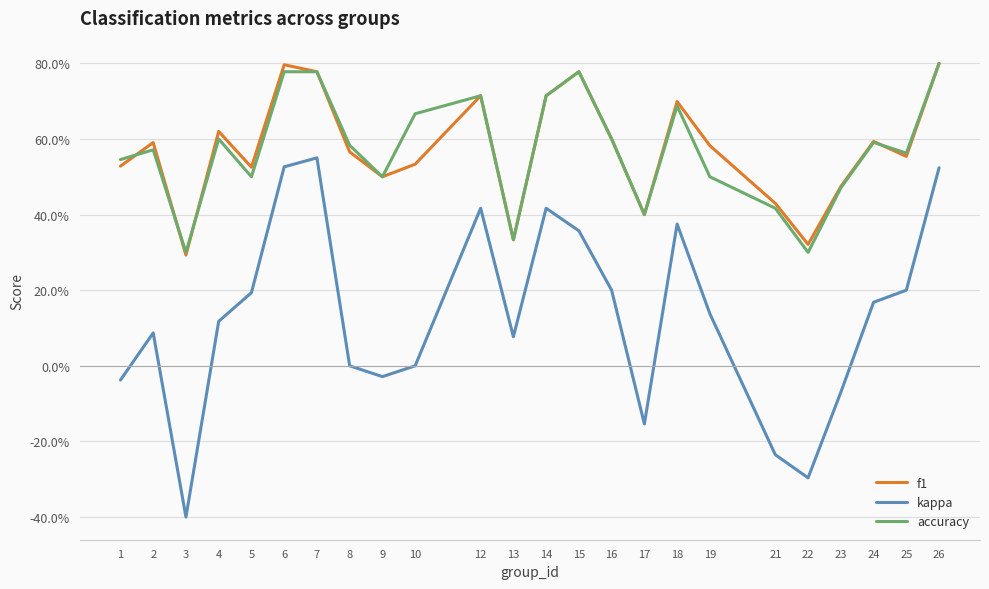

What is the value of the f1 point at the 7th from the left?

0.8